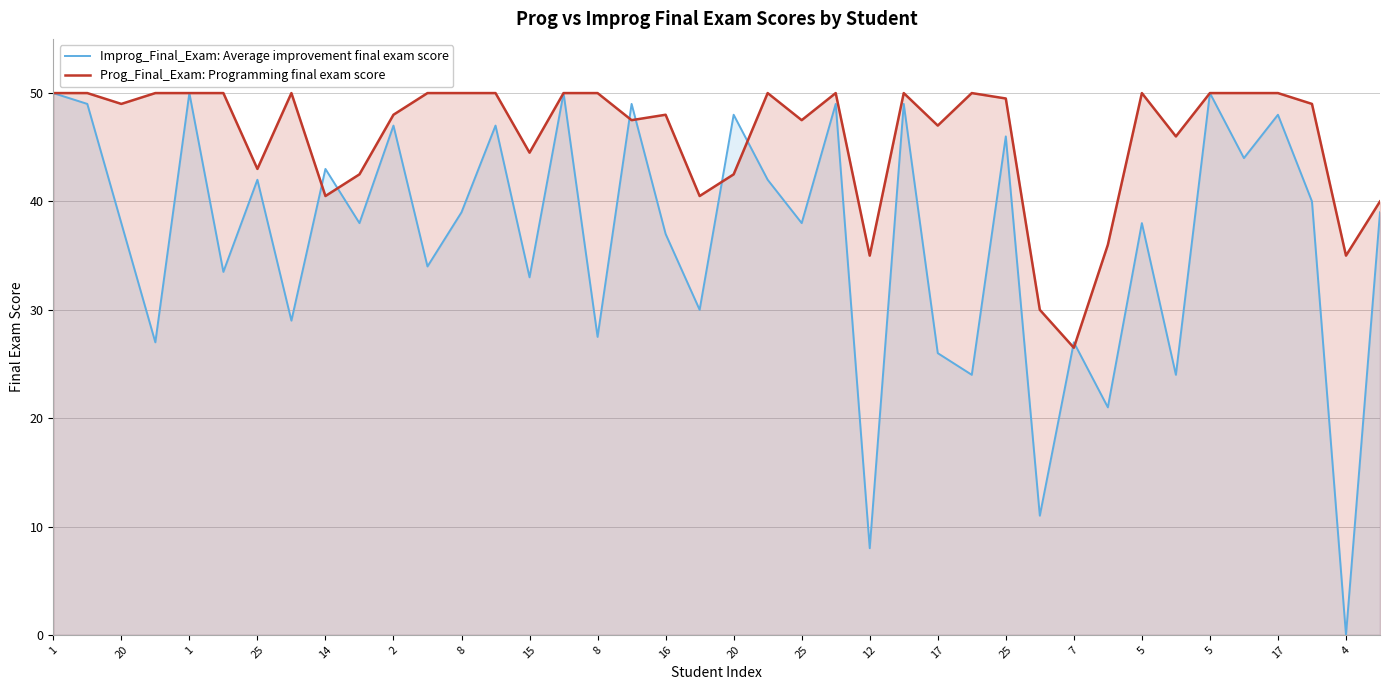

What are all the series names shown in the legend?

Improg_Final_Exam: Average improvement final exam score, Prog_Final_Exam: Programming final exam score